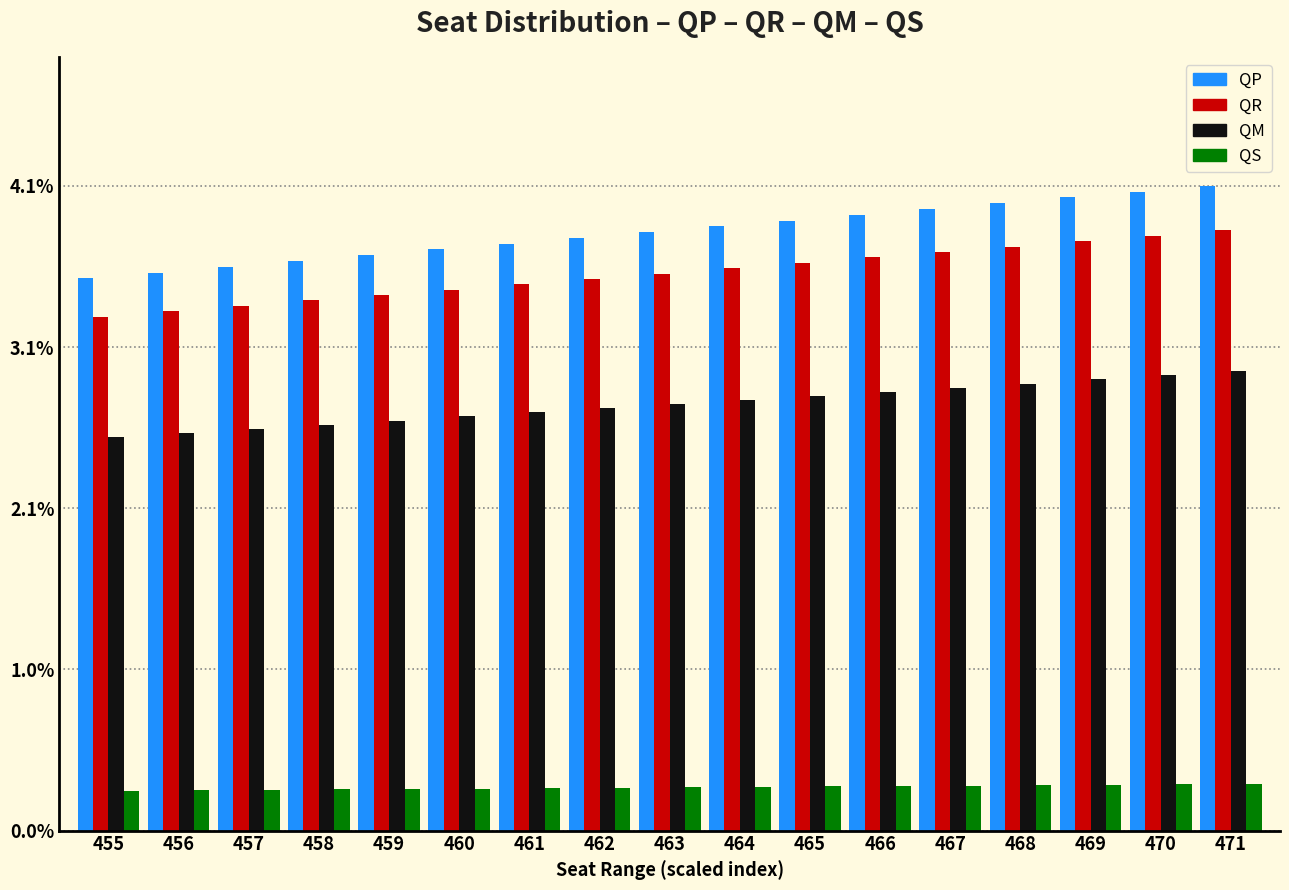

What is the difference between the second highest and minimum values in the QP series?

0.6